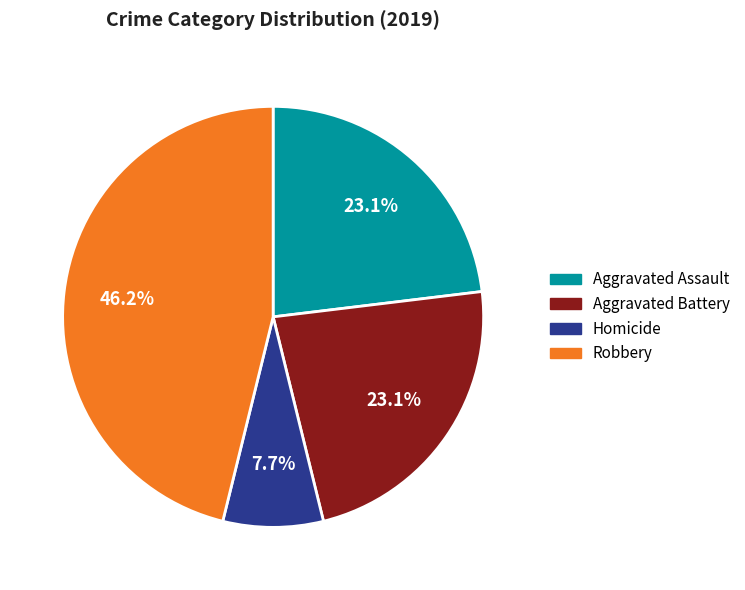

Is there a majority slice in this chart?

No